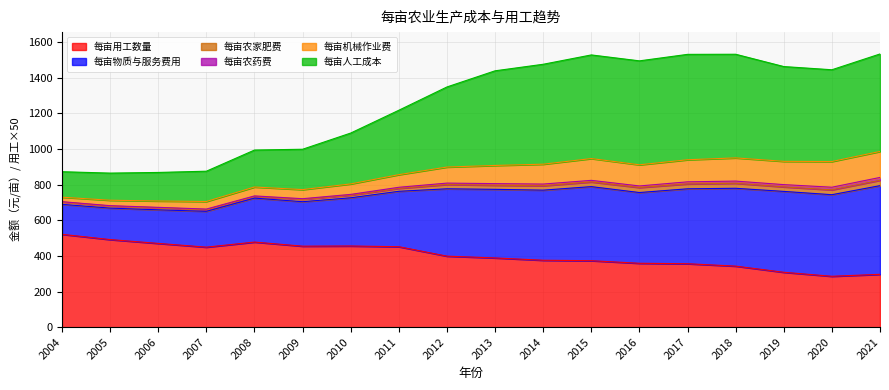

Is it true that 每亩用工数量 equals 728.0 at 2009?

False